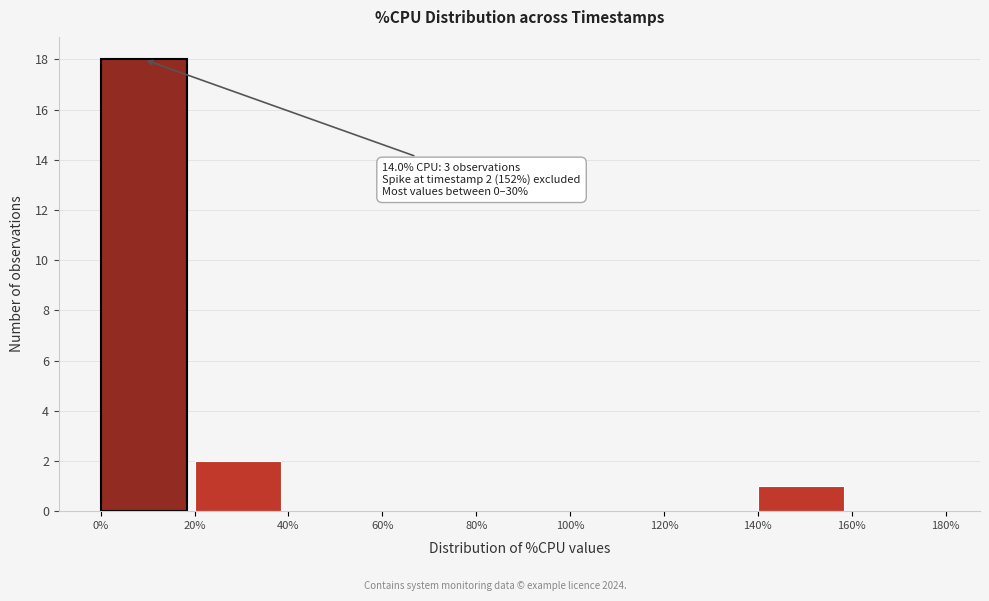

Which range on the x-axis has the tallest bar?

0% to 20%